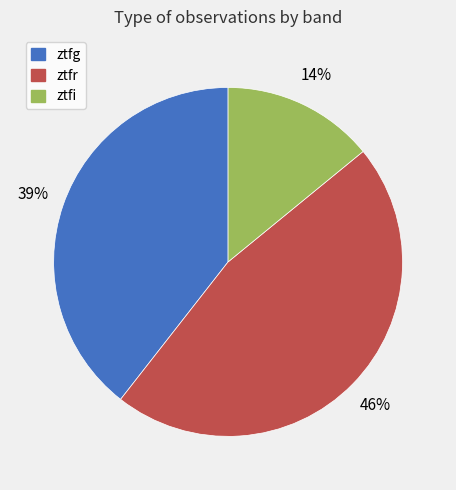

True or false: ztfr accounts for 60% of the total.

False